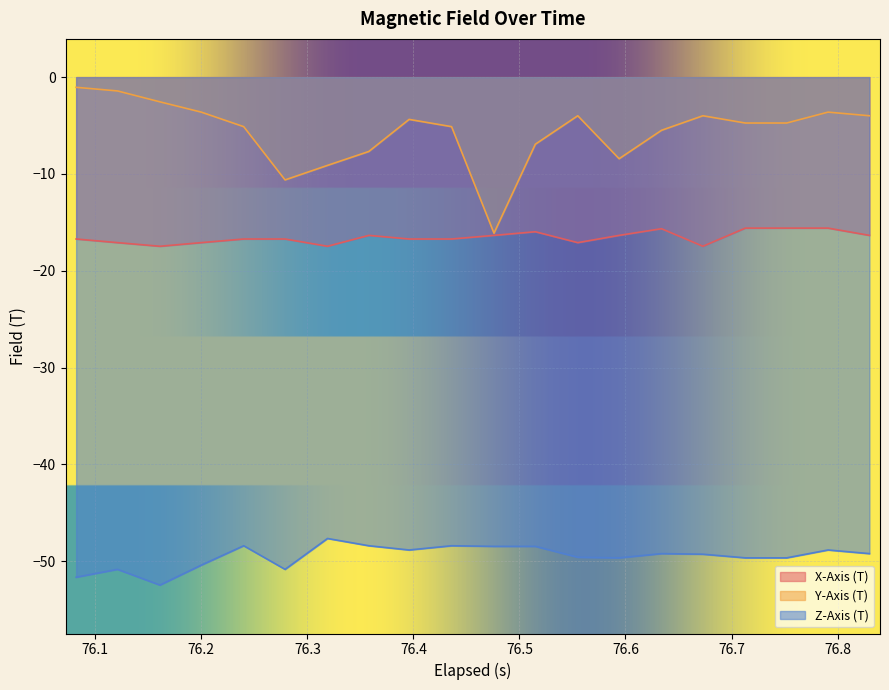

Rank the series by their maximum value, from highest to lowest.

Y-Axis (T), X-Axis (T), Z-Axis (T)